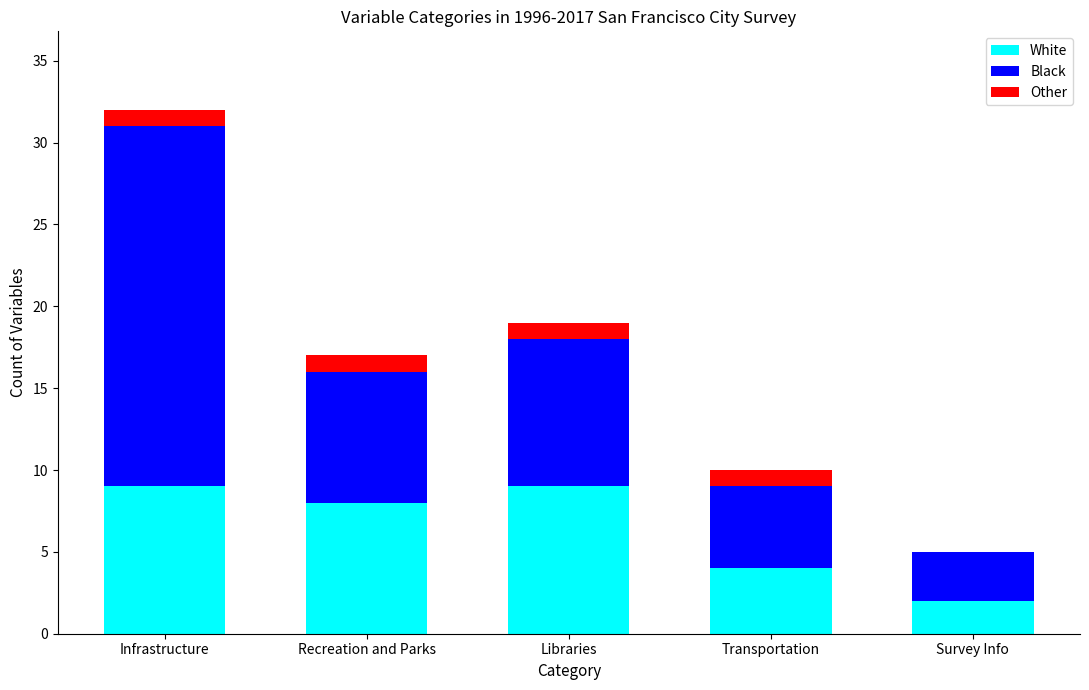

What is the sum of the White values at Infrastructure and Transportation?

13